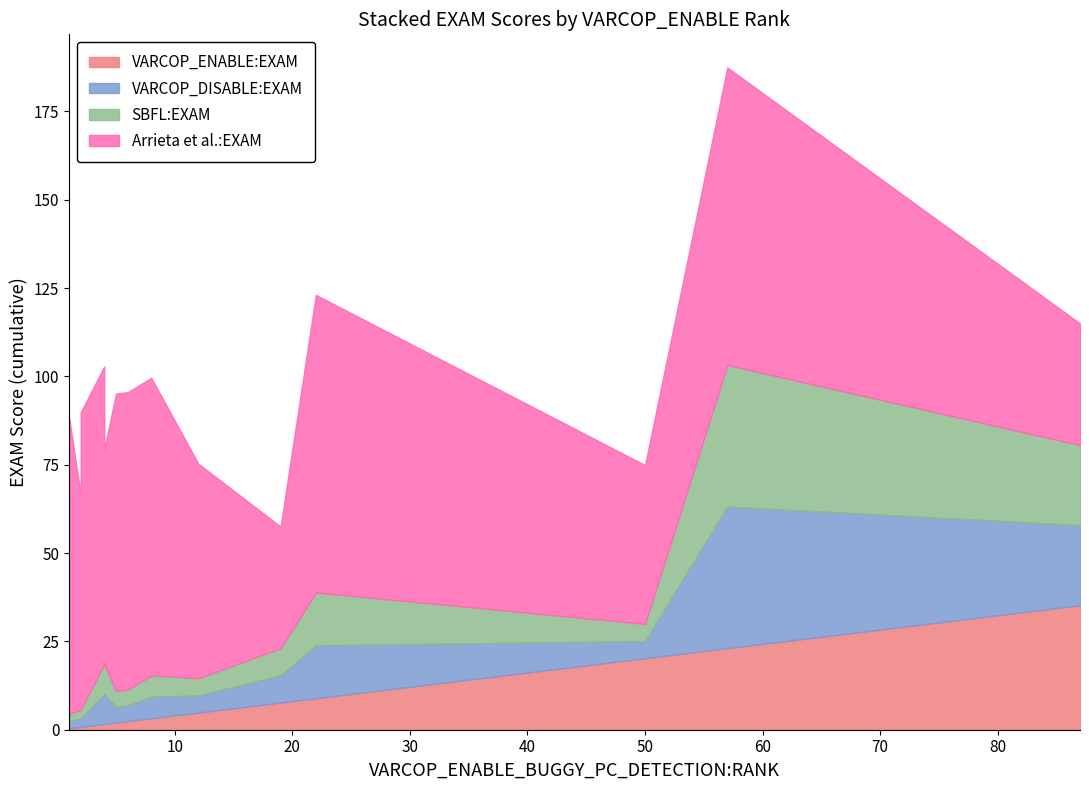

What is the value of the VARCOP_DISABLE_BUGGY_PC_DETECTION:EXAM point at the 3rd from the left?

7.7